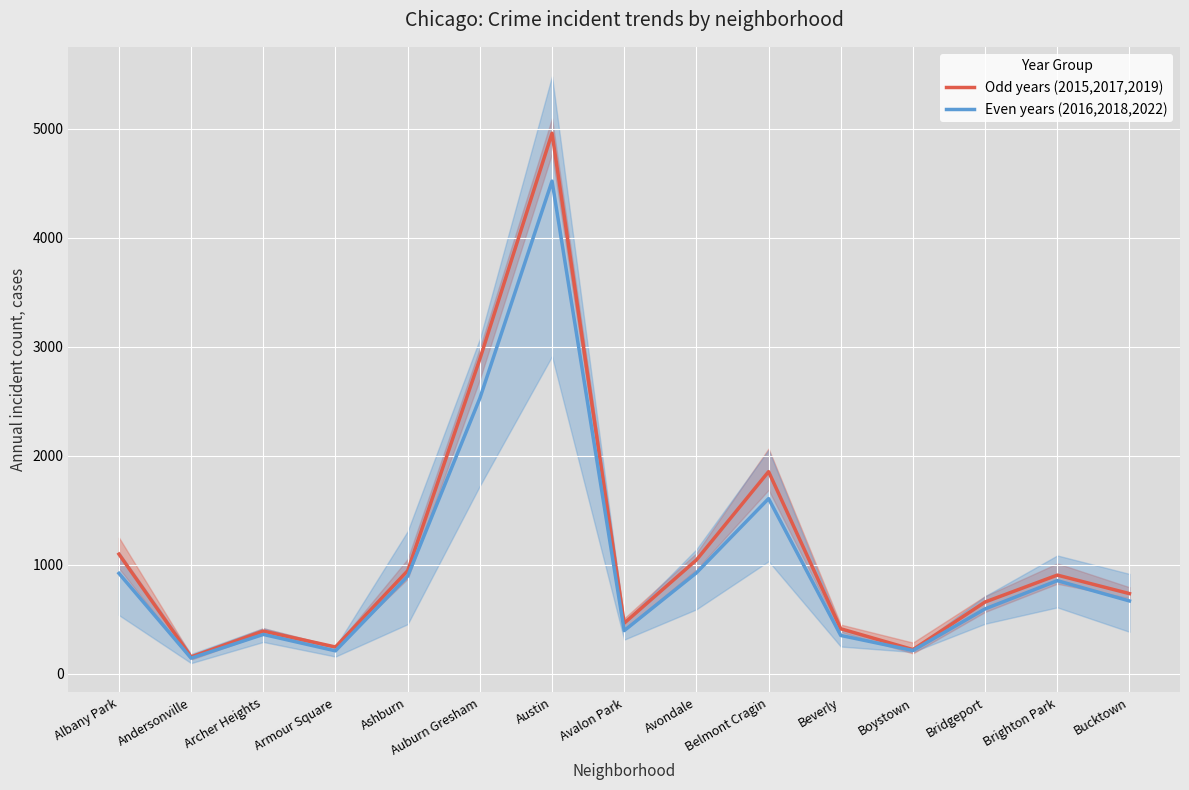

True or false: Even years (2016,2018,2022) and Odd years (2015,2017,2019) cross at least once.

False